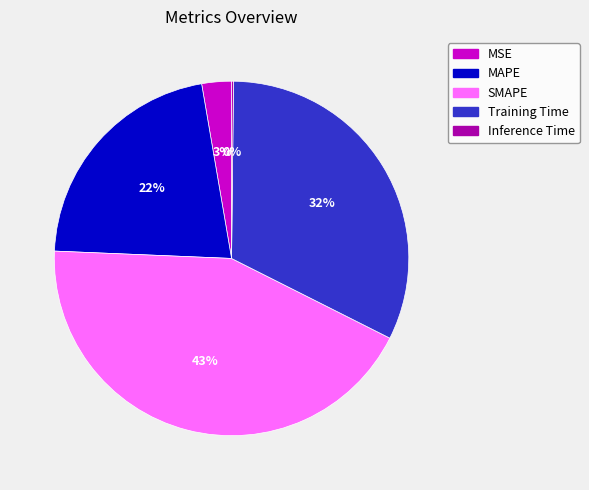

Does any single category account for the majority?

No